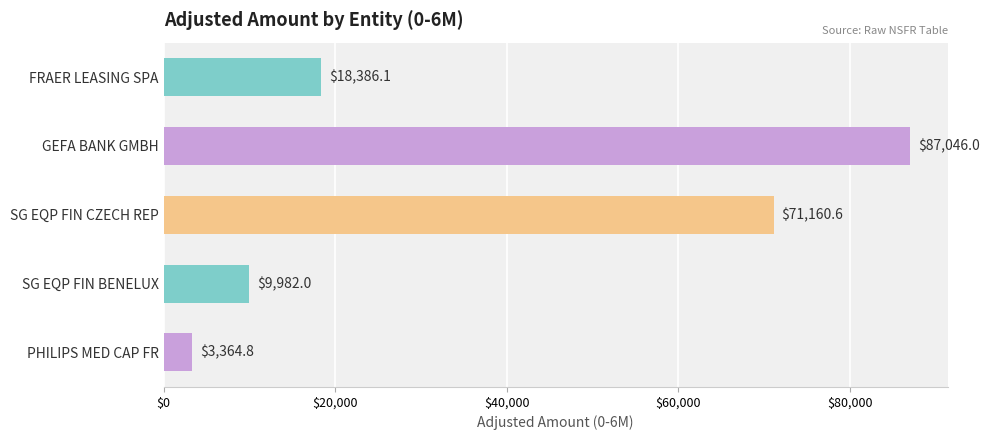

What is the value of the 5th bar from the top?

3364.8